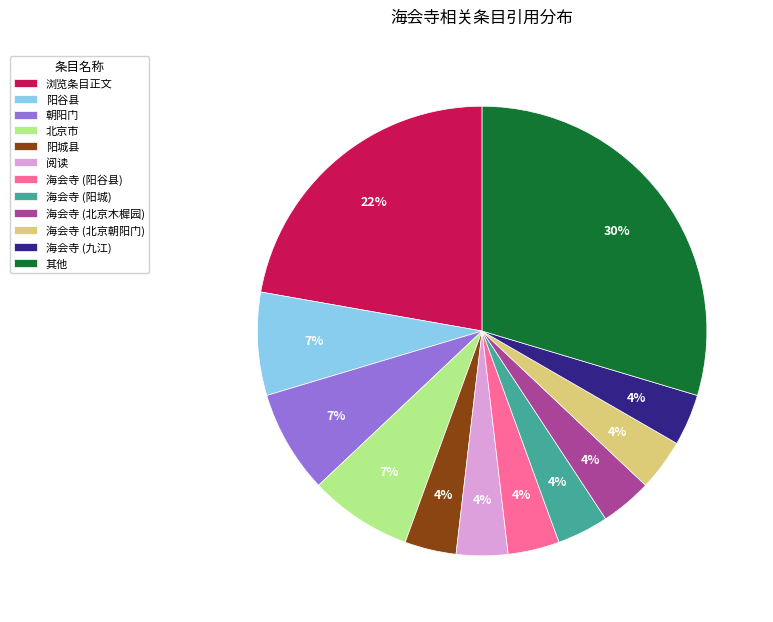

Combined, do 其他 and 浏览条目正文 account for over 50%?

Yes